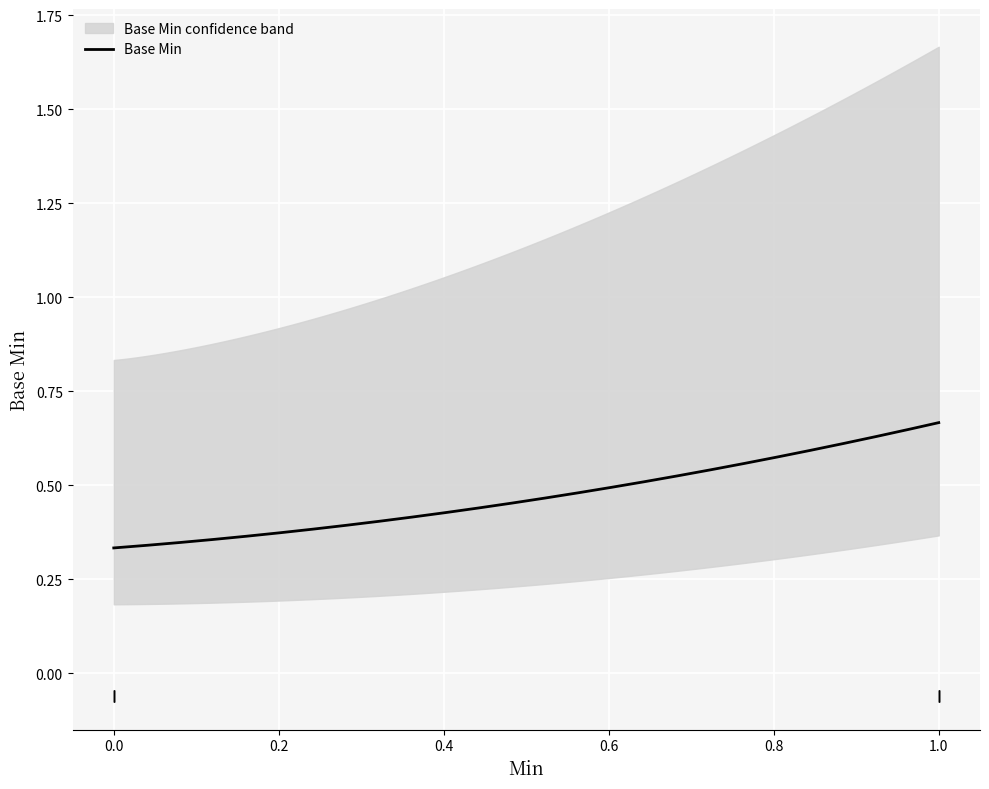

True or false: Base Min and Min intersect in this chart.

False